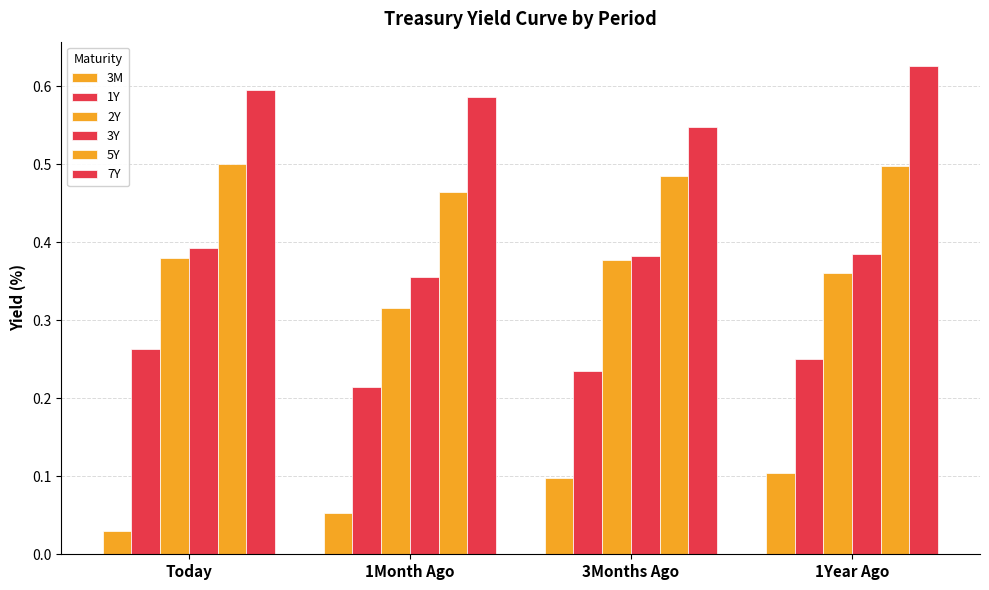

How many groups of bars are there?

4